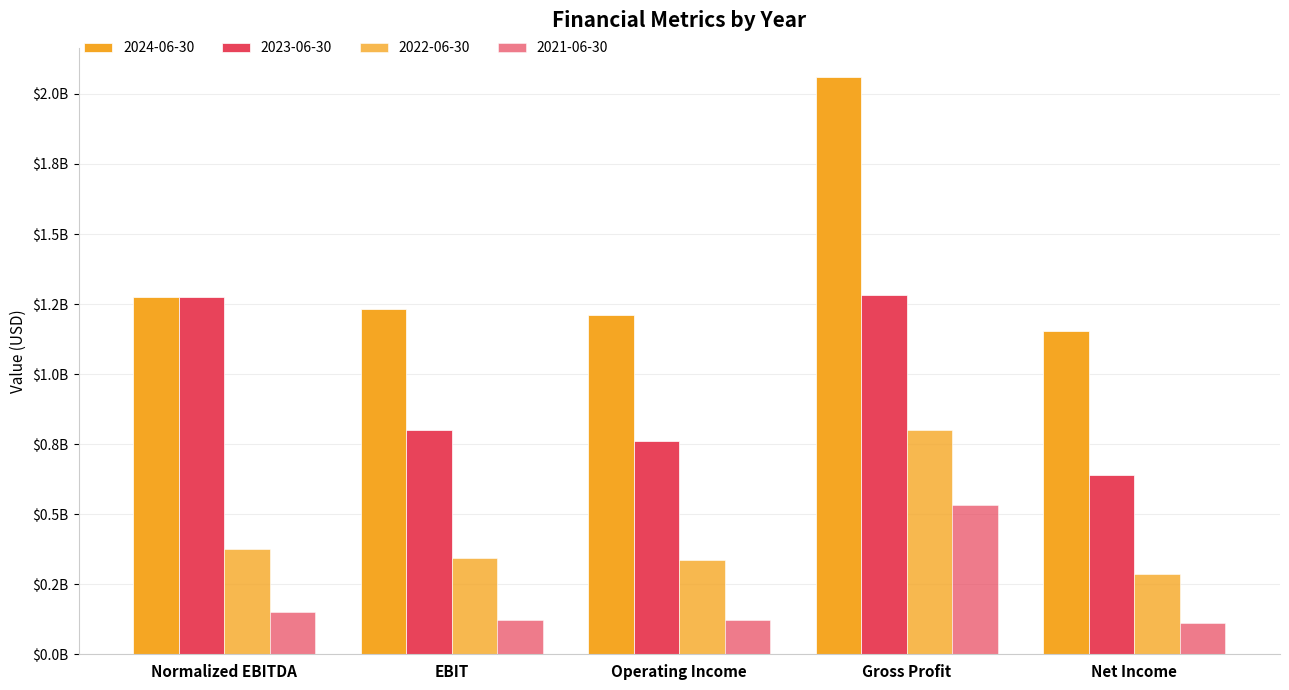

Which series has the widest spread of values?

2024-06-30